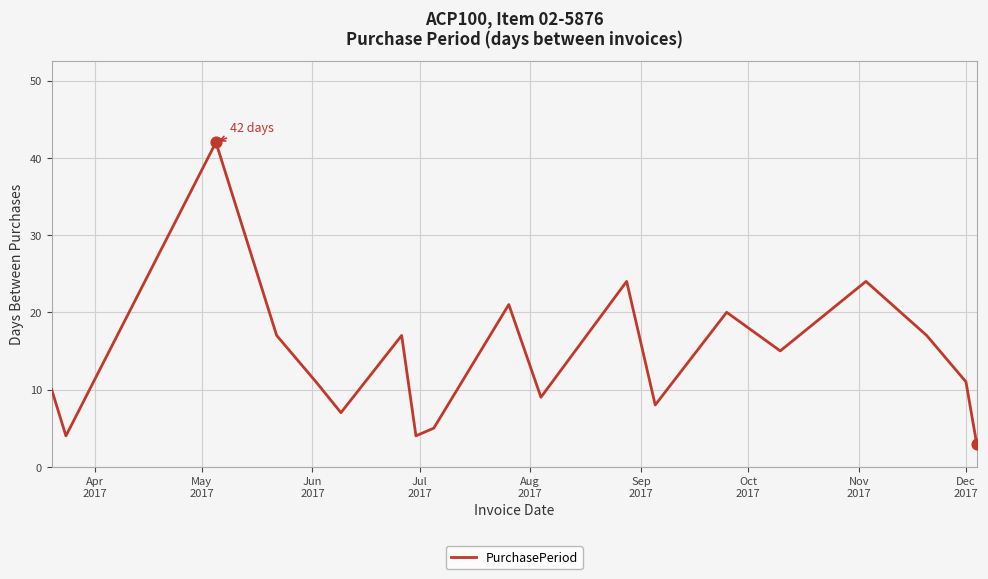

What is the minimum value shown in the chart?

3